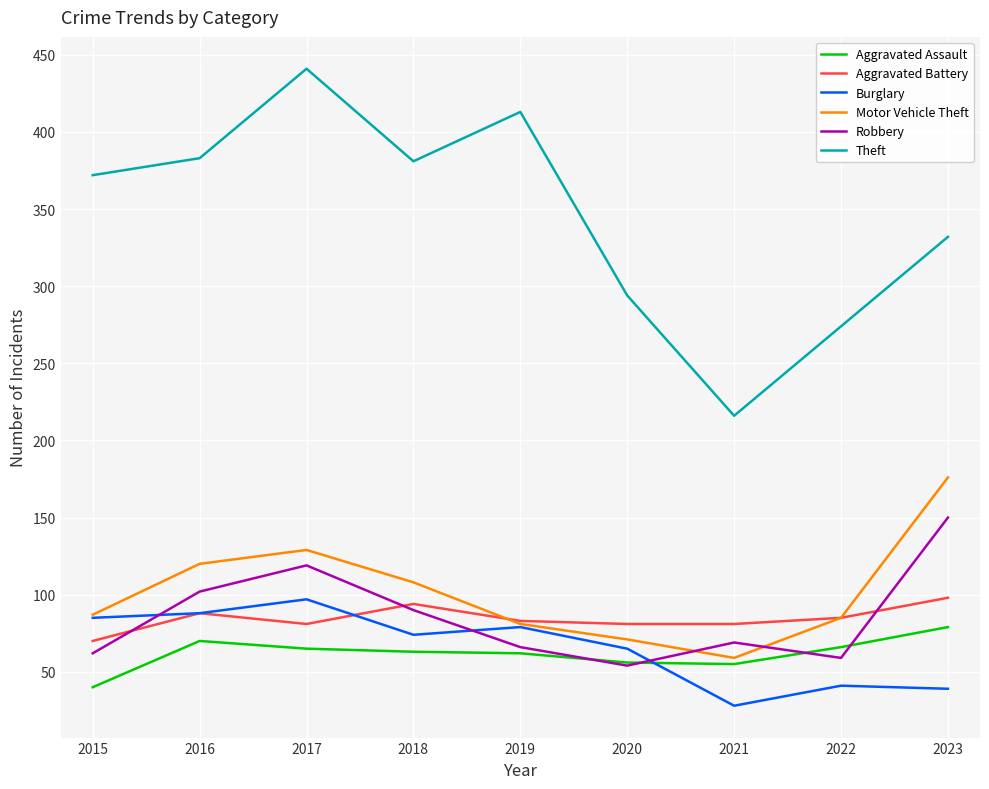

Between which two adjacent categories do Robbery and Aggravated Battery first intersect?

2015 and 2016